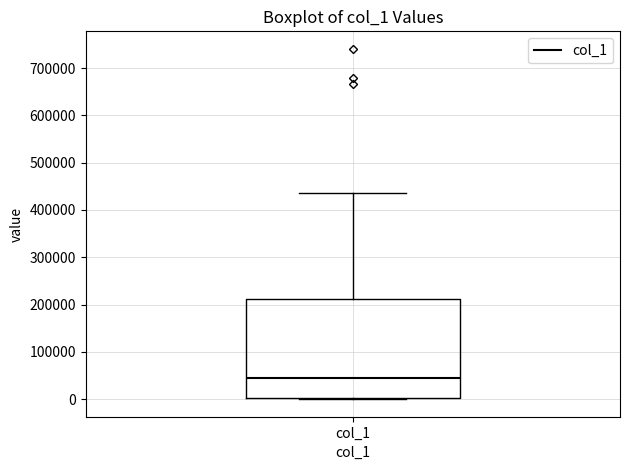

Where is the upper edge of the box for col_1 on the y-axis? The values are not printed on the chart, so give them approximately, as read against the axis.

210000